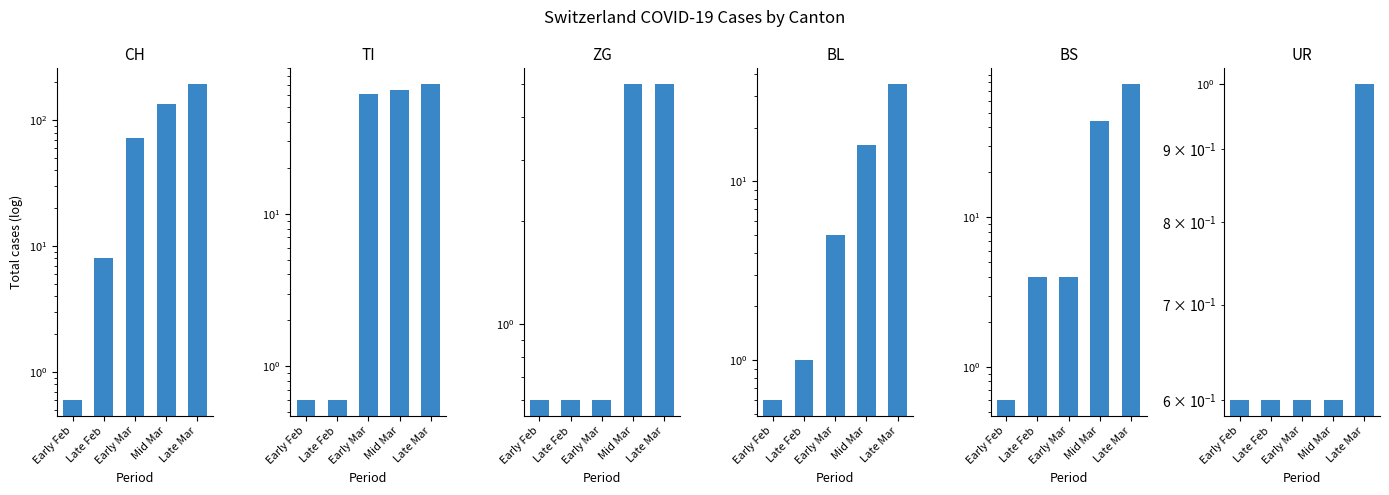

How many data points in TI are above 61?

2